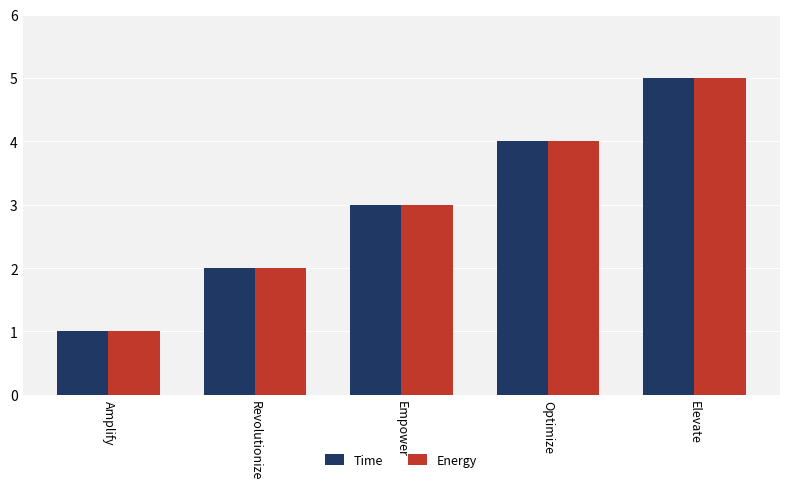

What value does the Time series have at Elevate?

5